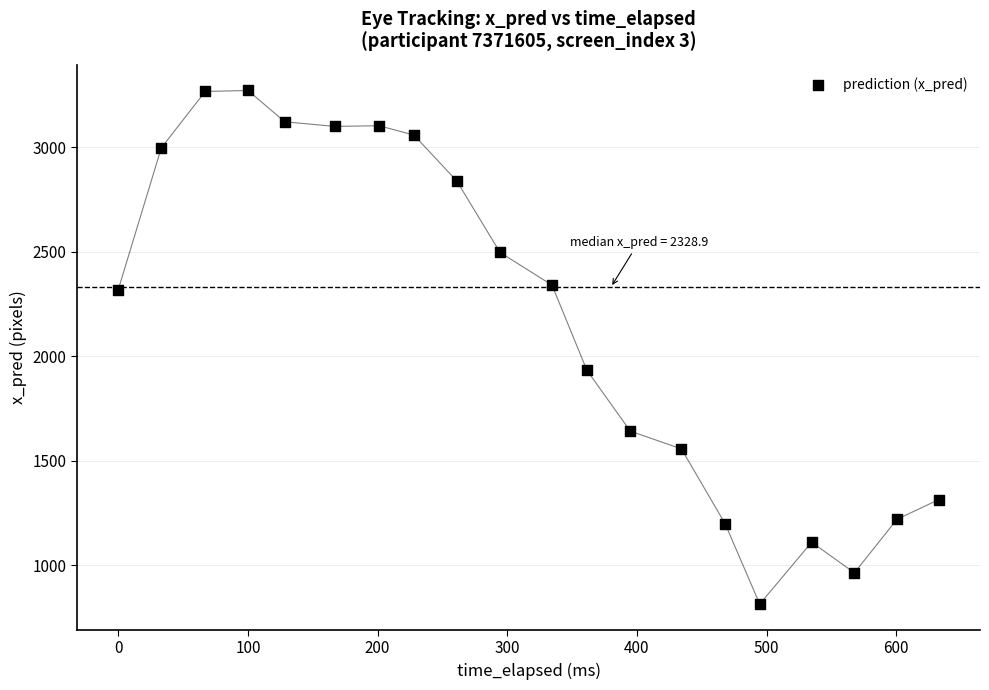

What is the range of Y values (max minus min)?

2458.3